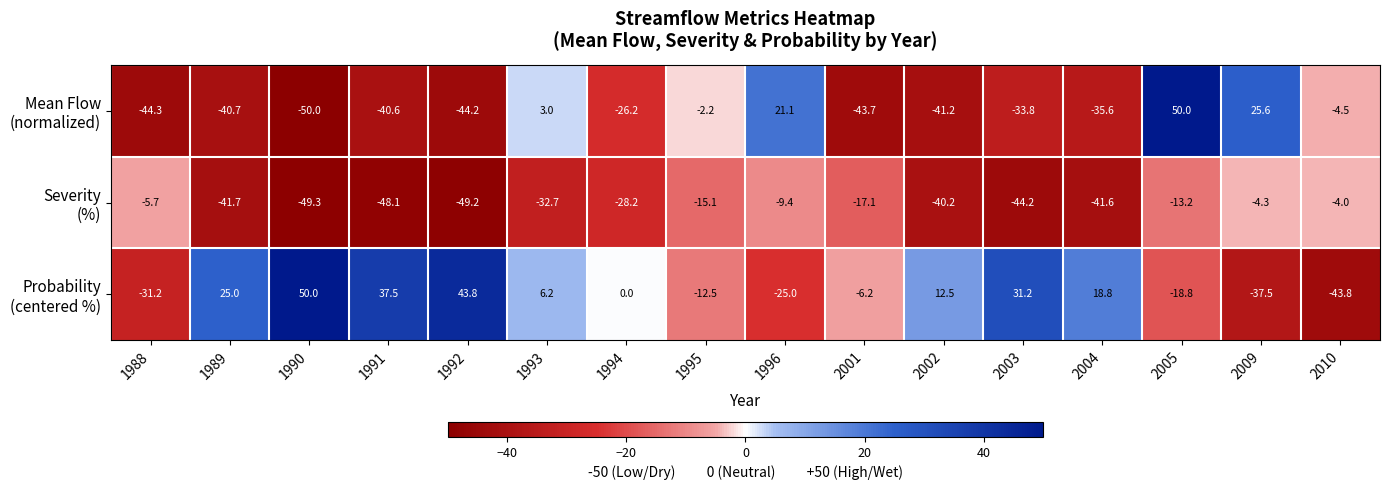

At which category is the sum across all series the highest?

2005